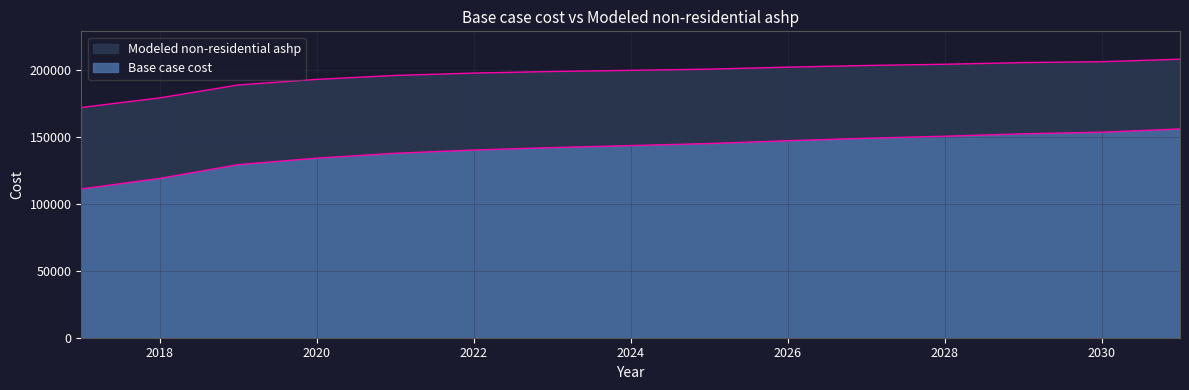

What is the value of the Modeled non-residential ashp point at the 3rd from the left?

188584.0